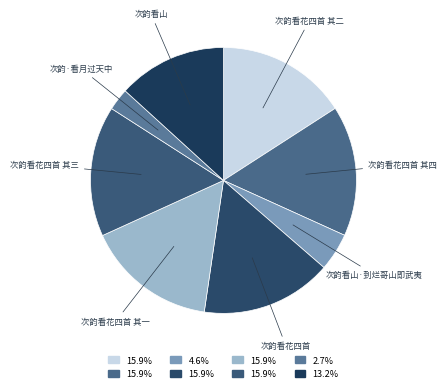

Which slice is the largest?

次韵看花四首